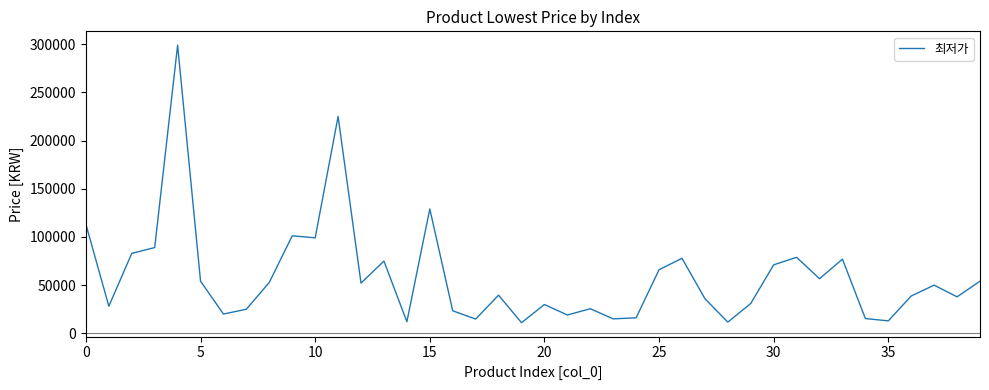

What is the maximum value shown in the chart?

299000